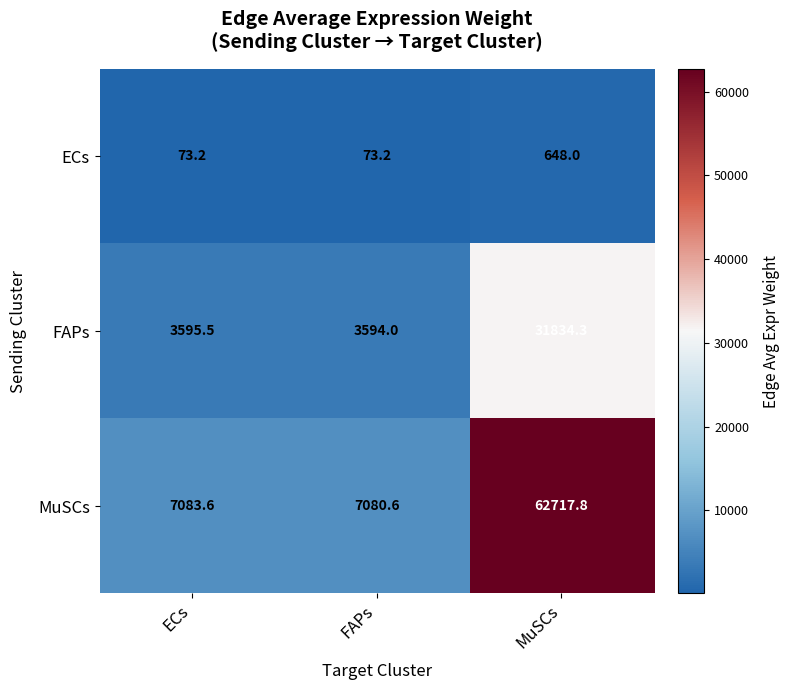

List the series in order of their peak value, highest first.

MuSCs, FAPs, ECs